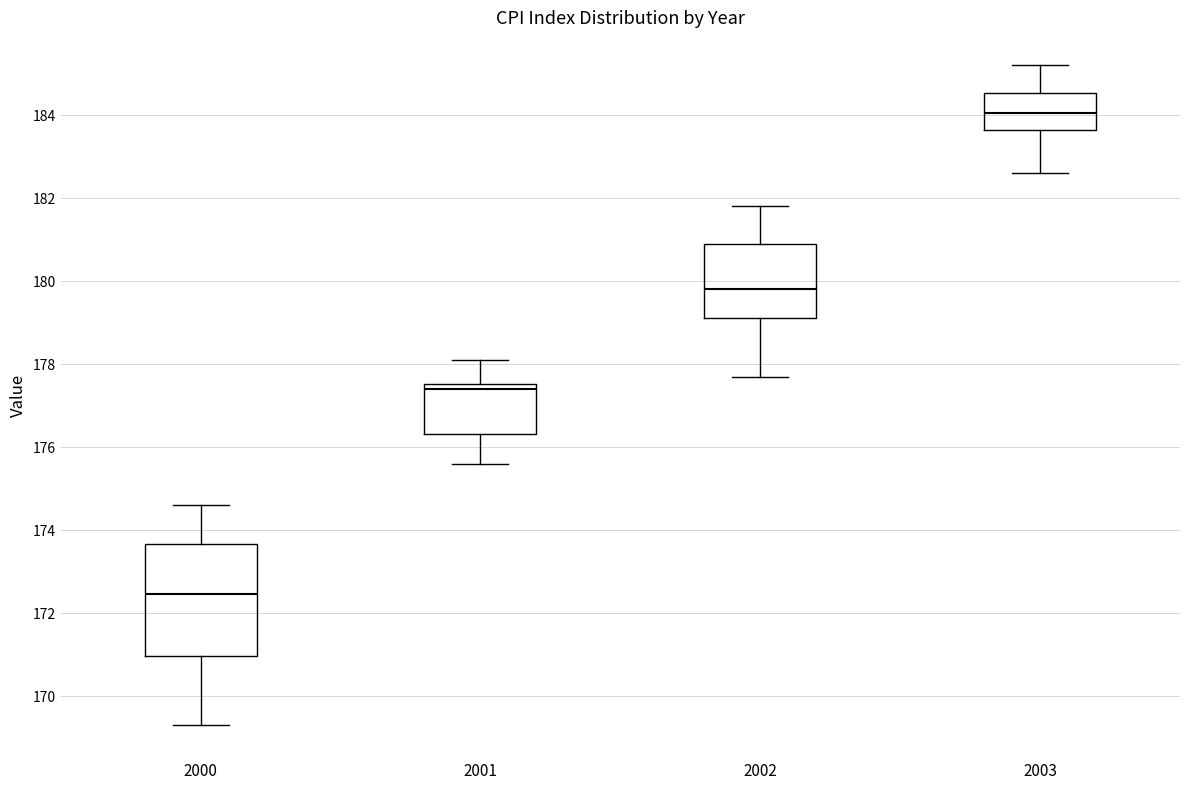

Where is the upper edge of the box at x = 2001 on the y-axis? The values are not printed on the chart, so give them approximately, as read against the axis.

177.6